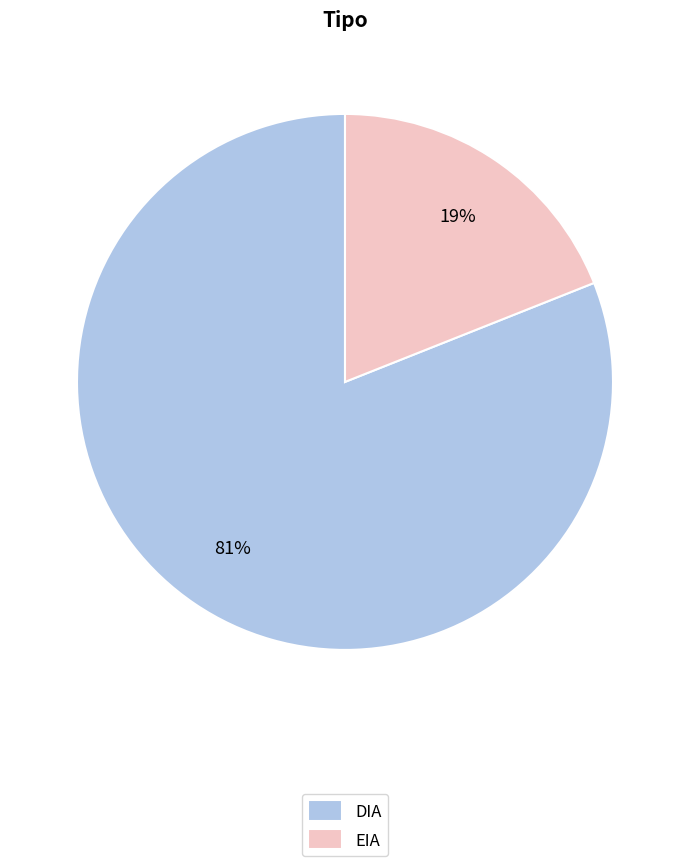

Do EIA and DIA together represent more than half of the pie?

Yes